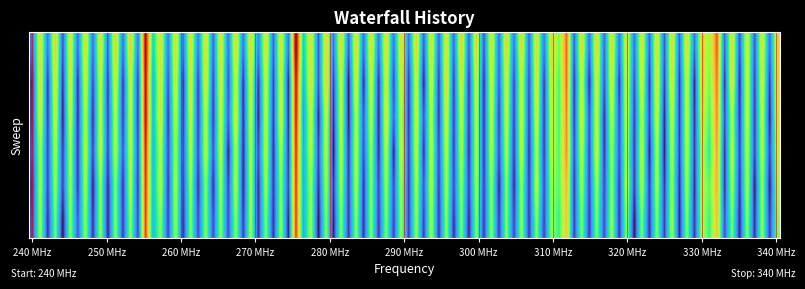

How many distinct data groups are displayed?

6